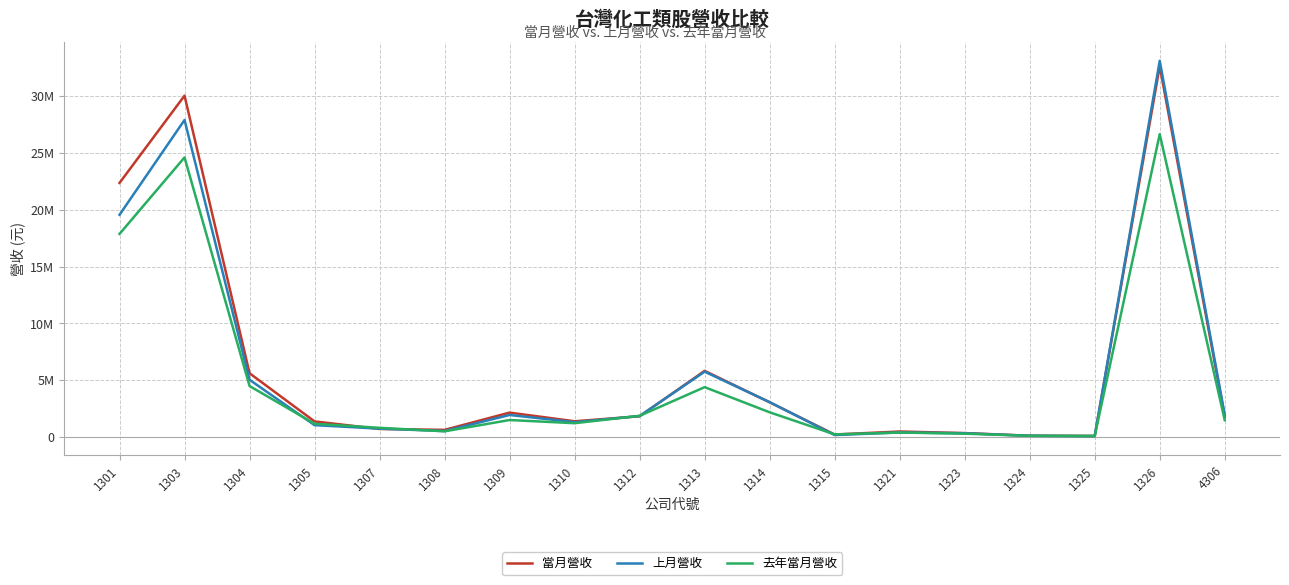

What is the highest value of the 當月營收 series?

32644221